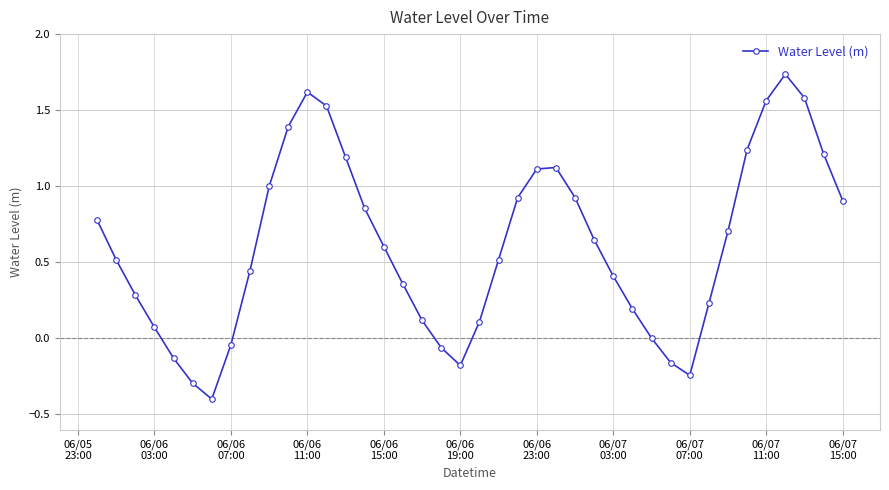

What is the difference between the second highest and second lowest values?

1.9